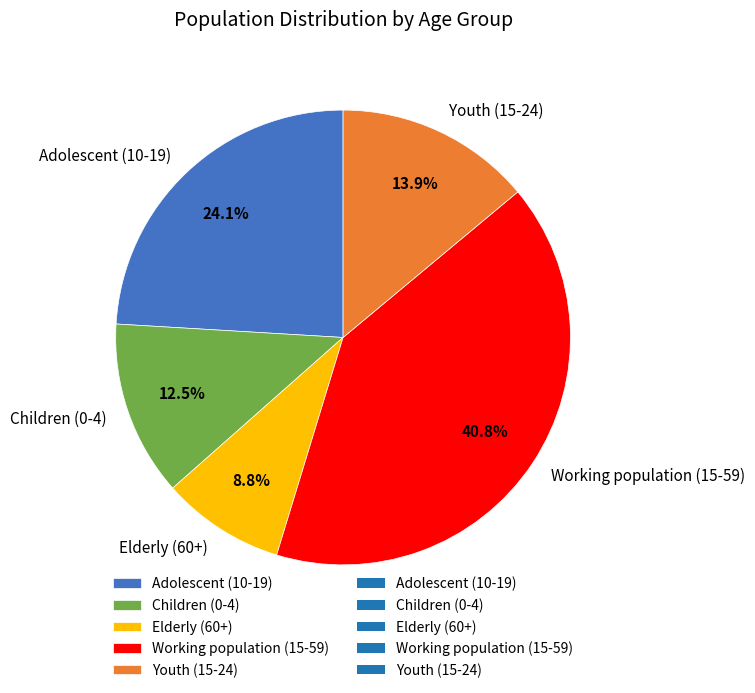

Rank the categories by value from lowest to highest.

Elderly (60+), Children (0-4), Youth (15-24), Adolescent (10-19), Working population (15-59)